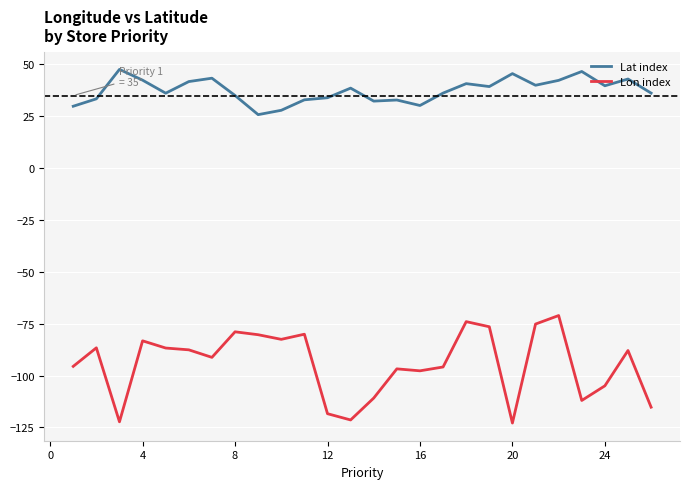

List the series in order of their overall mean, highest first.

Lat index, Lon index